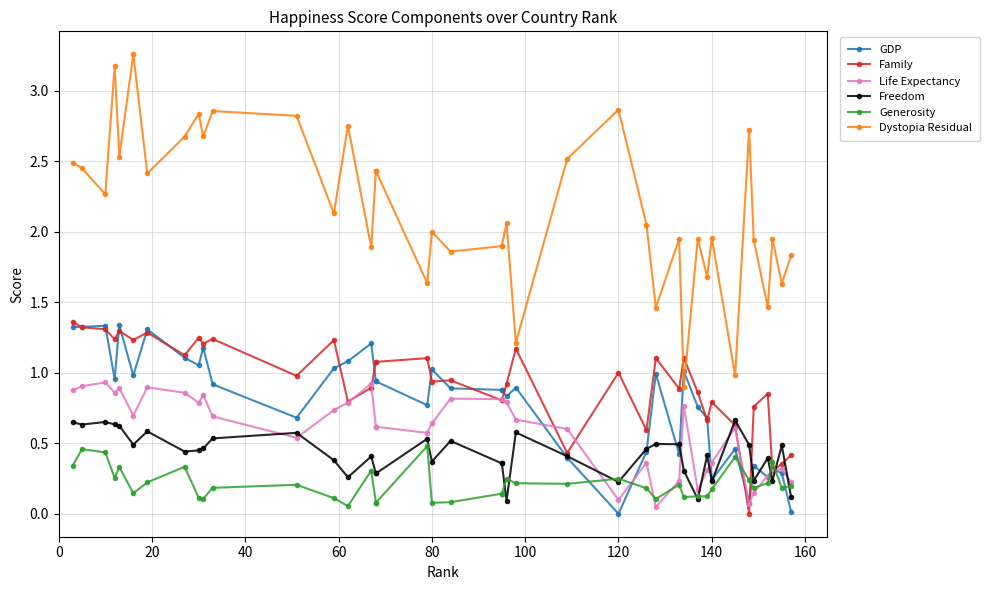

How many categories are shown in the chart?

40